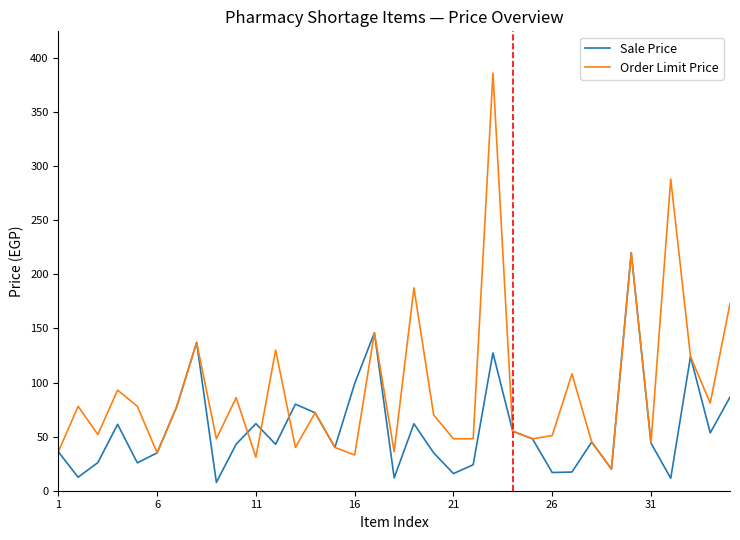

What is the highest value of the Sale Price series?

220.0